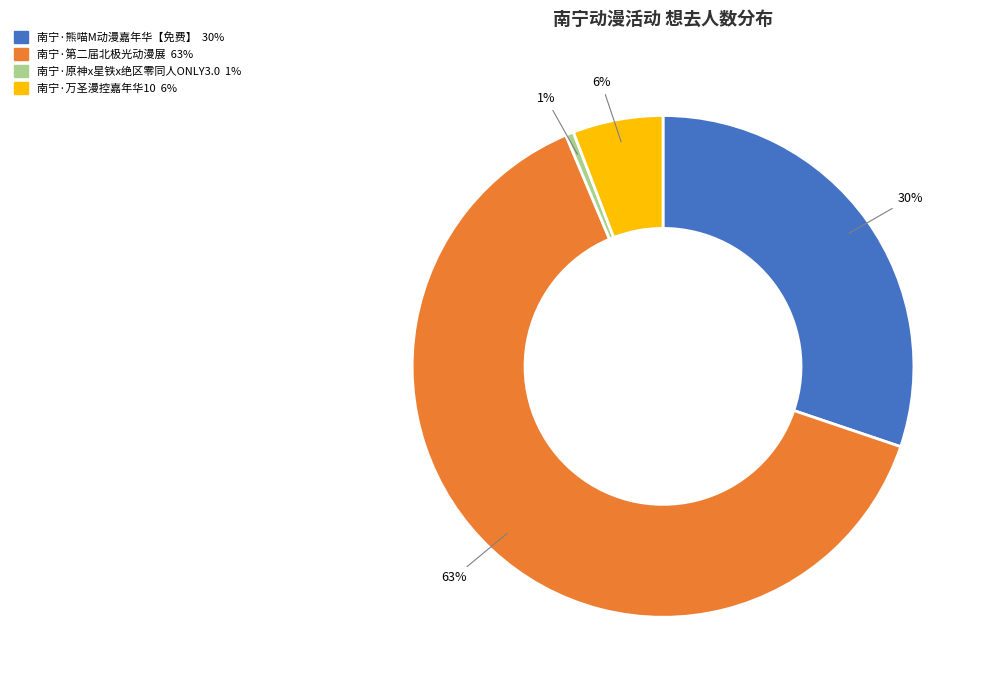

Which category has the biggest portion of the pie?

南宁·第二届北极光动漫展